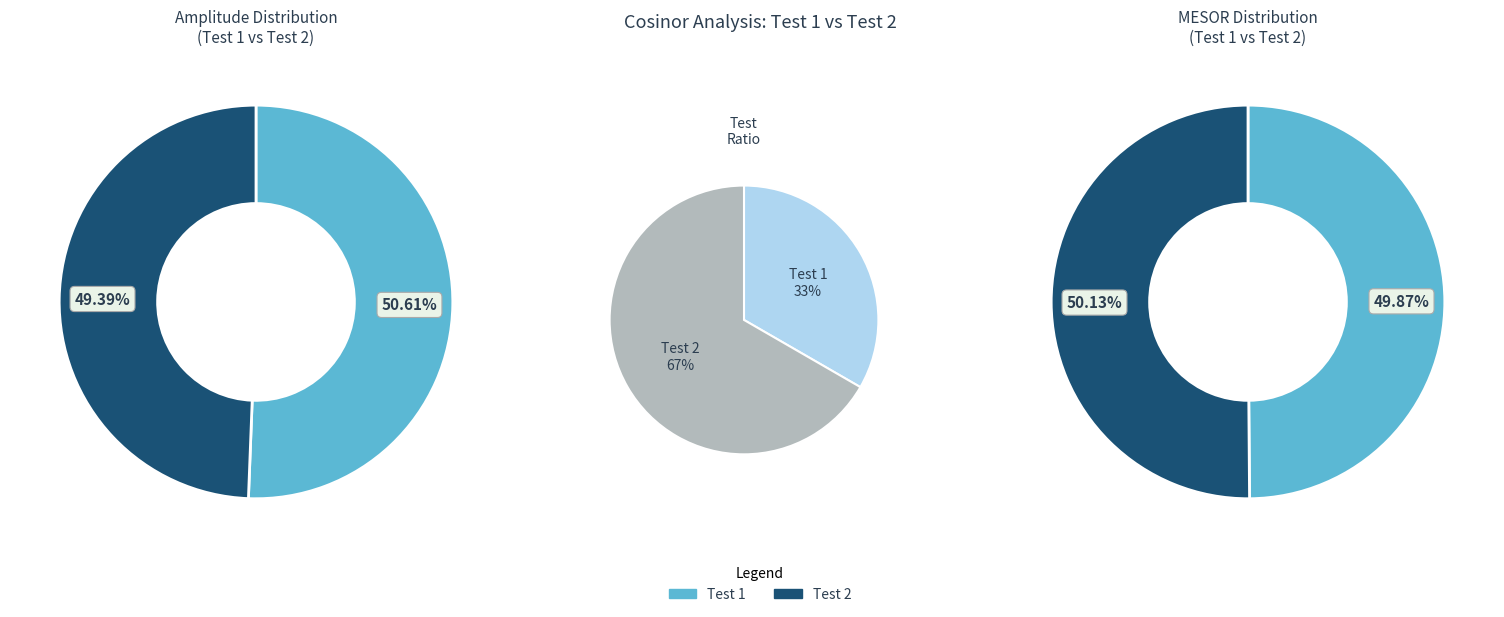

Approximately how many times larger is the value at Test 1 compared to Test 2?

0.5